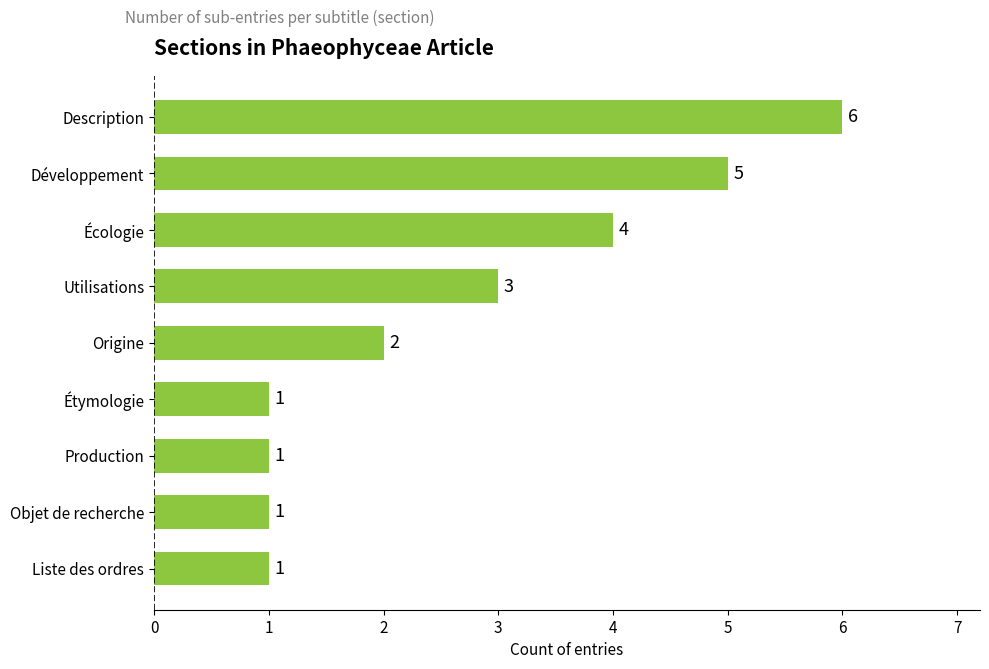

Are the bars horizontal?

Yes